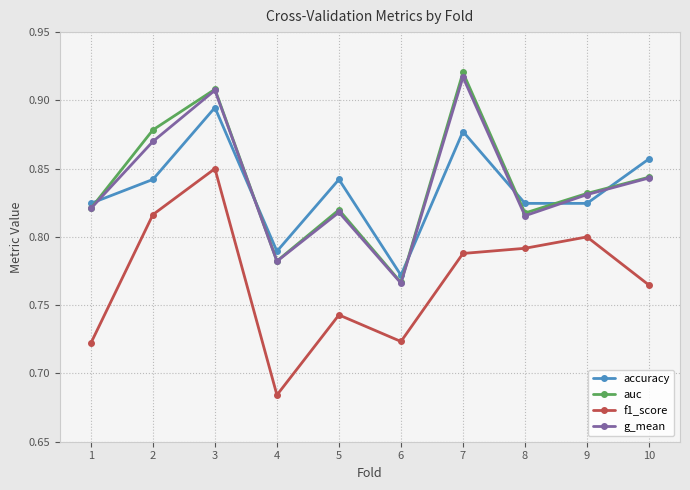

True or false: f1_score and accuracy intersect in this chart.

False